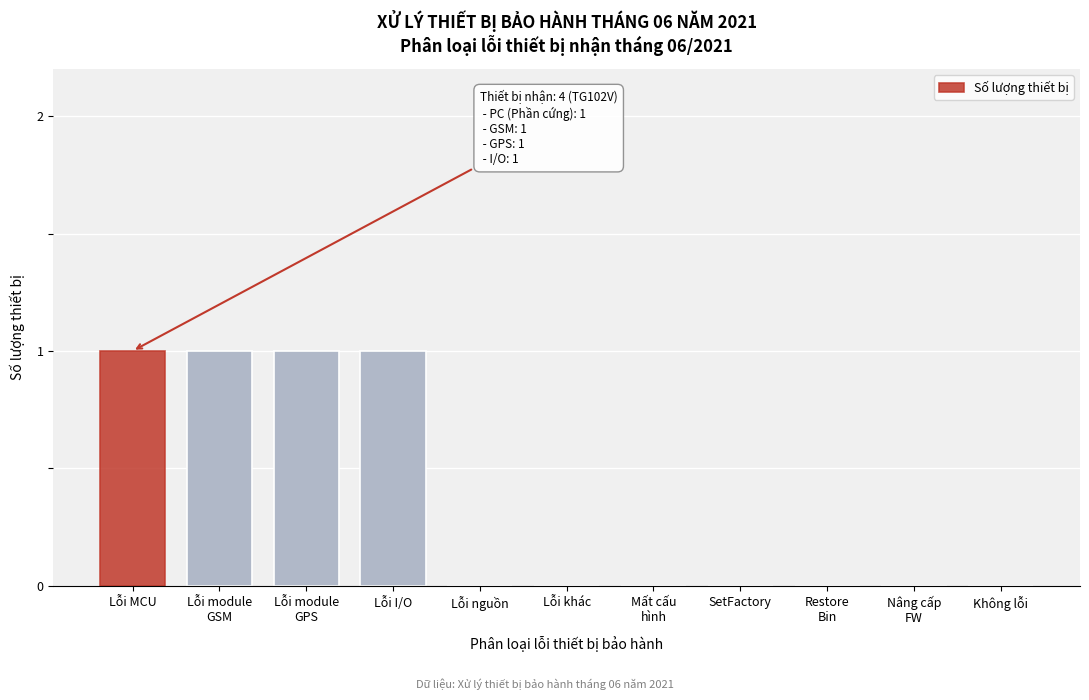

The value at Lỗi I/O is 1. True or false?

True